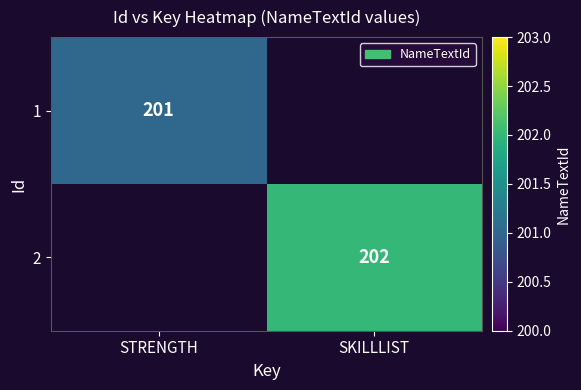

The value of 2 at SKILLLIST is 77. True or false?

False